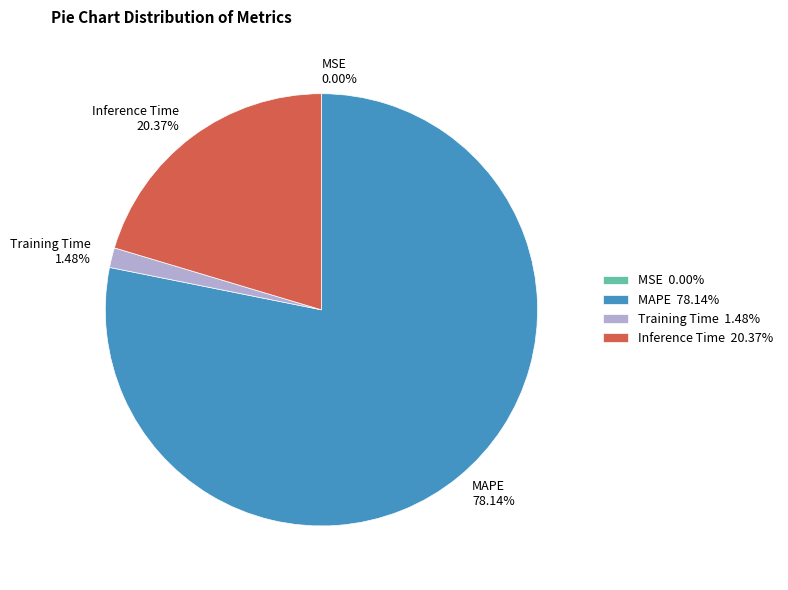

Which slice is the largest?

MAPE 78.14%